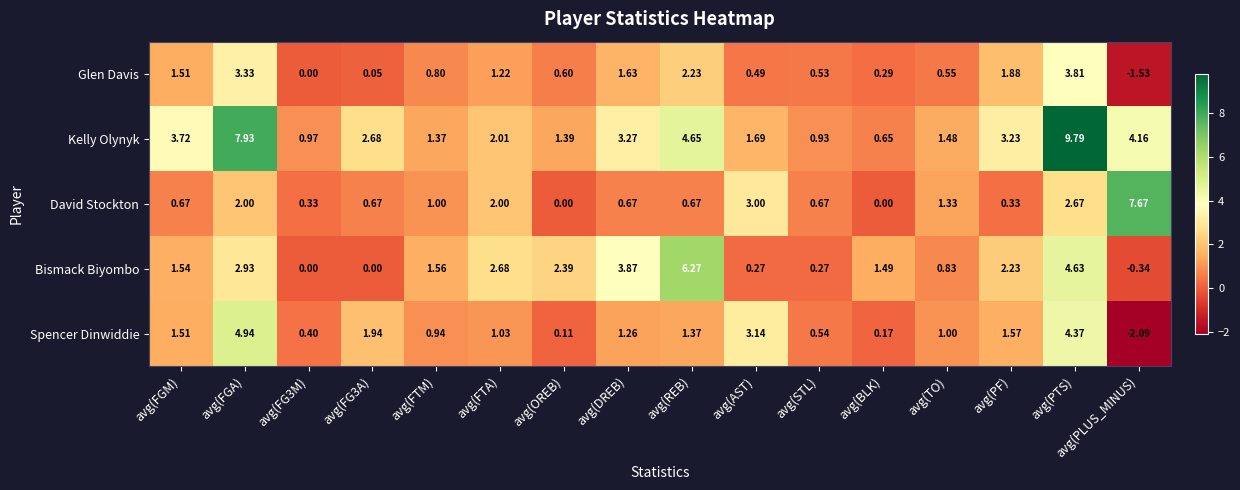

Which series changed the most between avg(FGA) and avg(STL)?

Kelly Olynyk